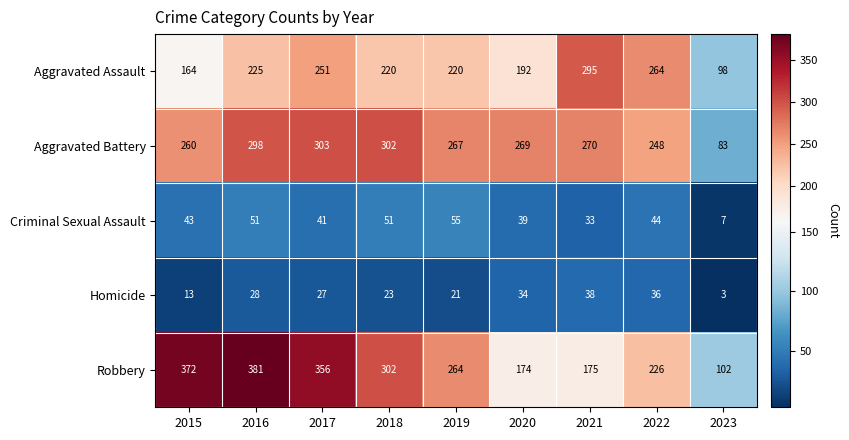

What is the approximate value of Aggravated Assault at 2021, to the nearest 10?

300